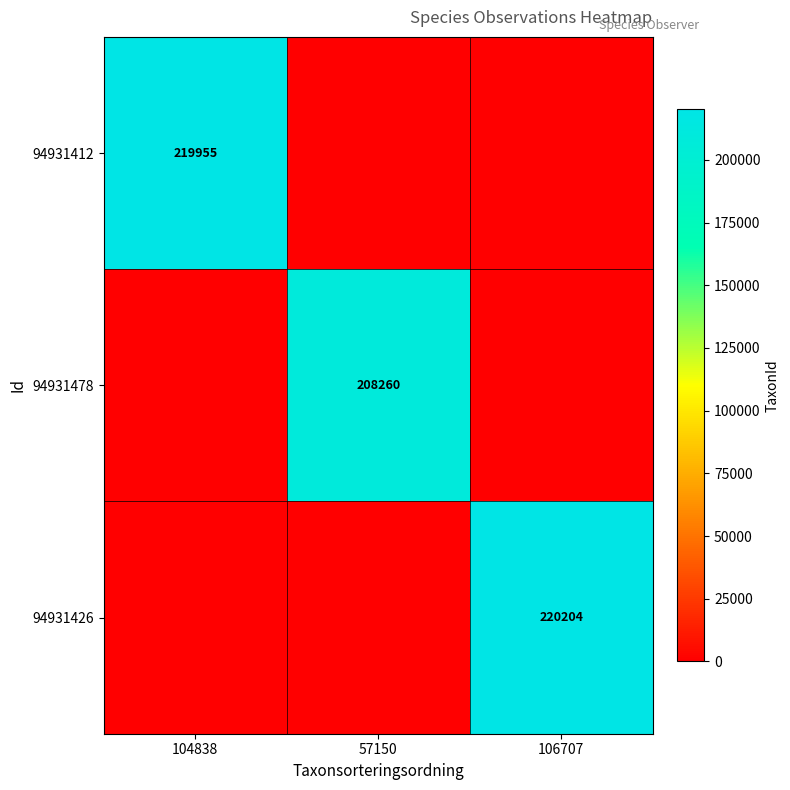

Count the number of categories in the chart.

3